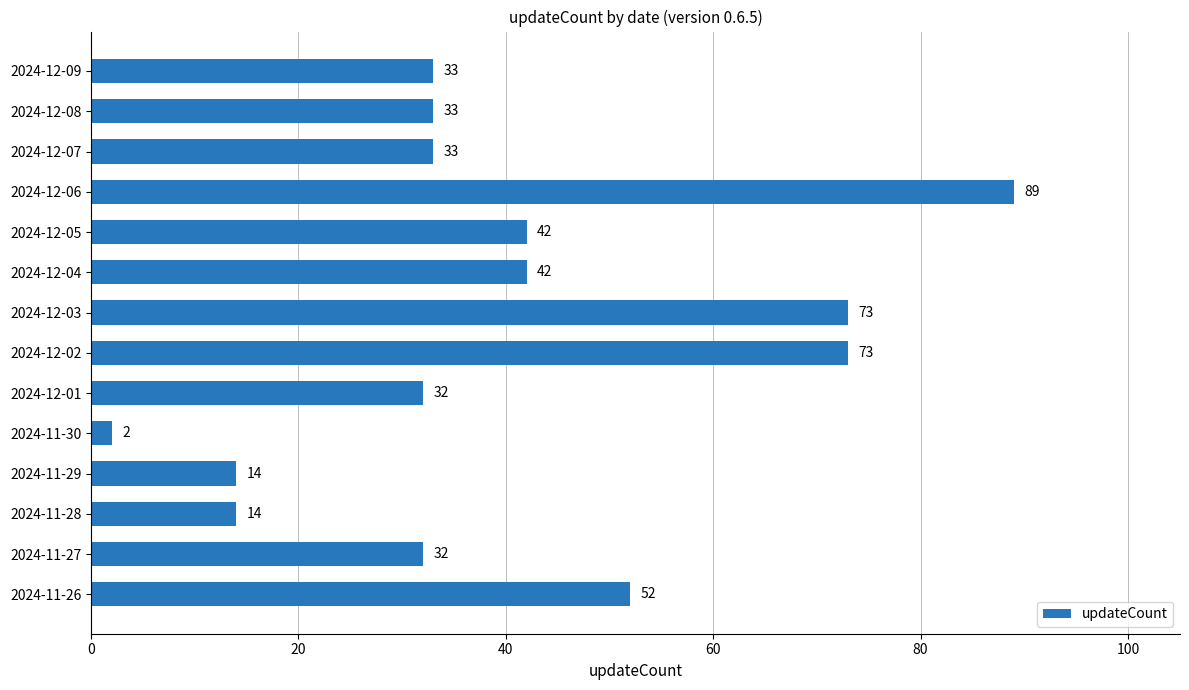

What is the average value?

40